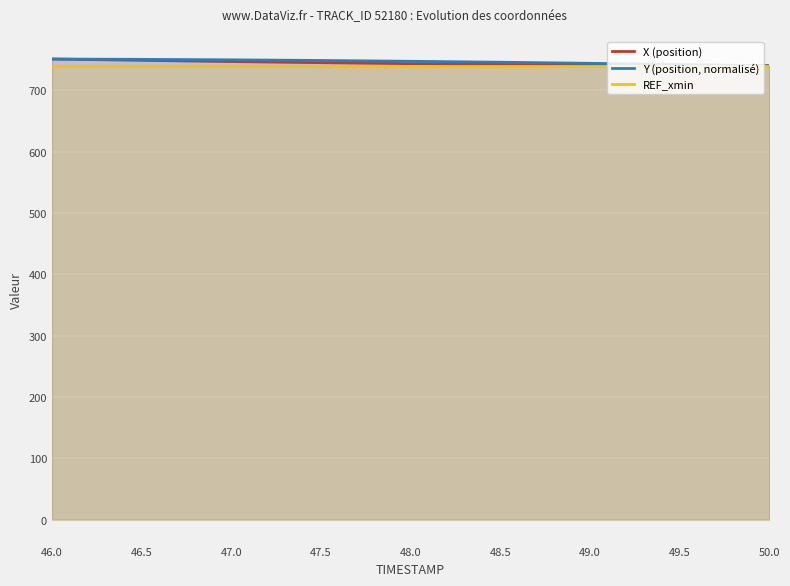

True or false: Y (position, normalisé) has a value of 745.8 at 48.5.

True